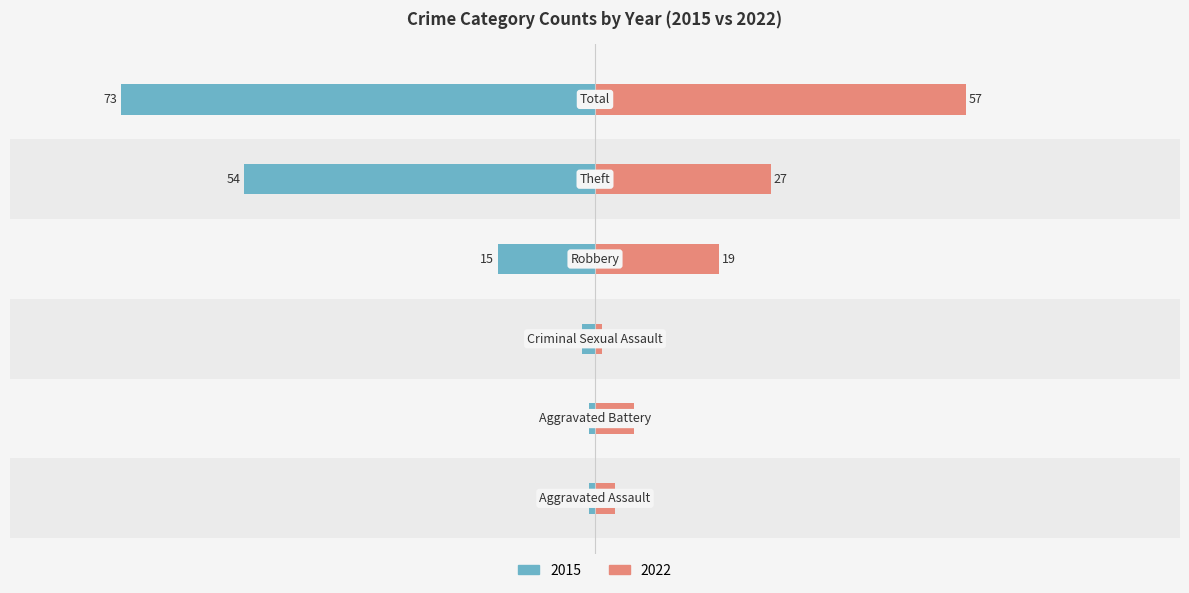

What is the sum of all 2022 values?

113